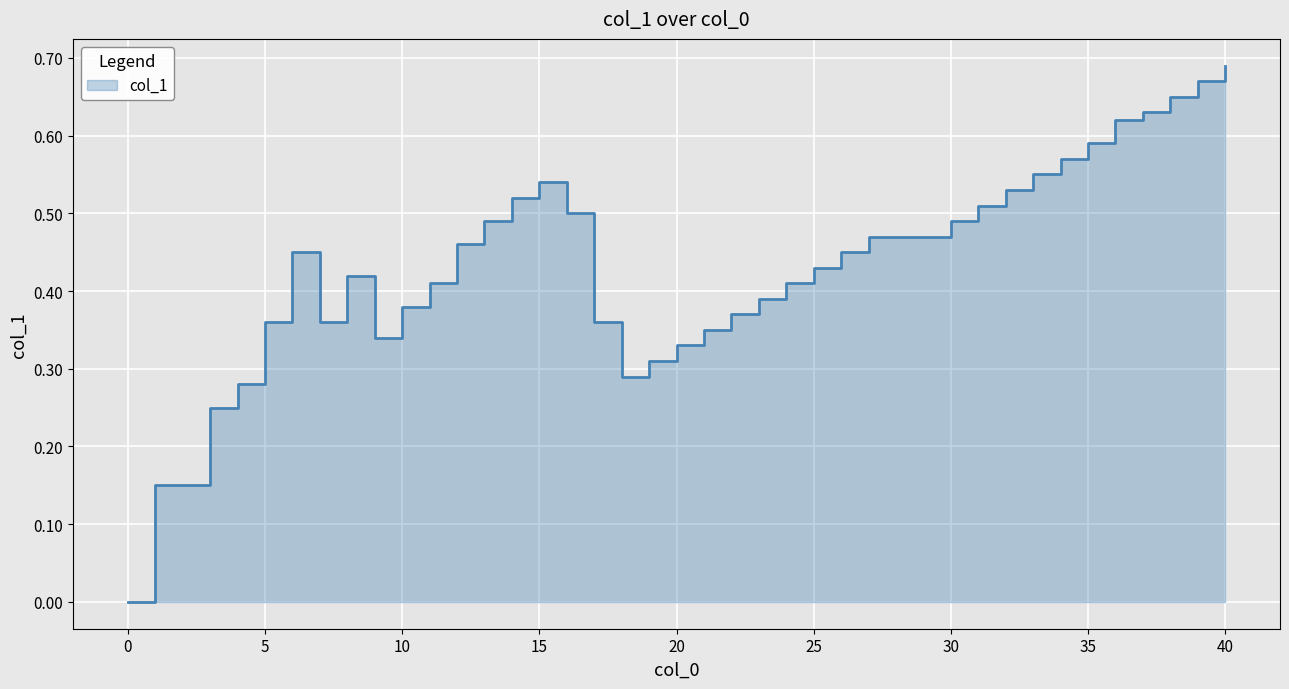

List the labels in order of value, largest first.

40, 39, 38, 37, 36, 35, 34, 33, 15, 32, 14, 31, 16, 13, 30, 27, 28, 29, 12, 6, 26, 25, 8, 11, 24, 23, 10, 22, 5, 7, 17, 21, 9, 20, 19, 18, 4, 3, 1, 0